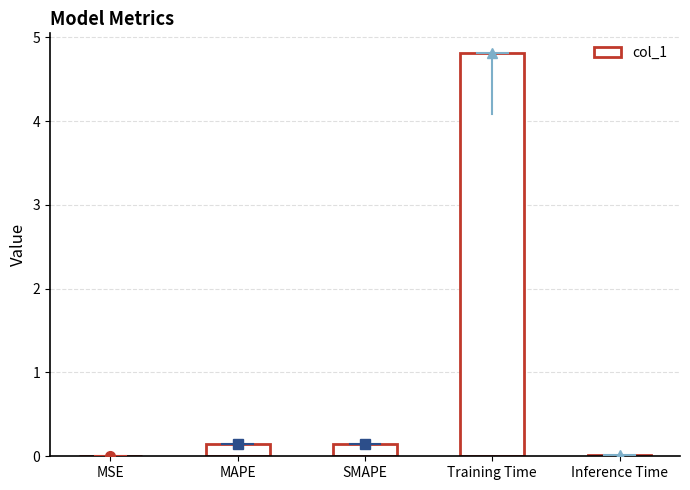

At which category does the chart reach its peak across all series?

Training Time